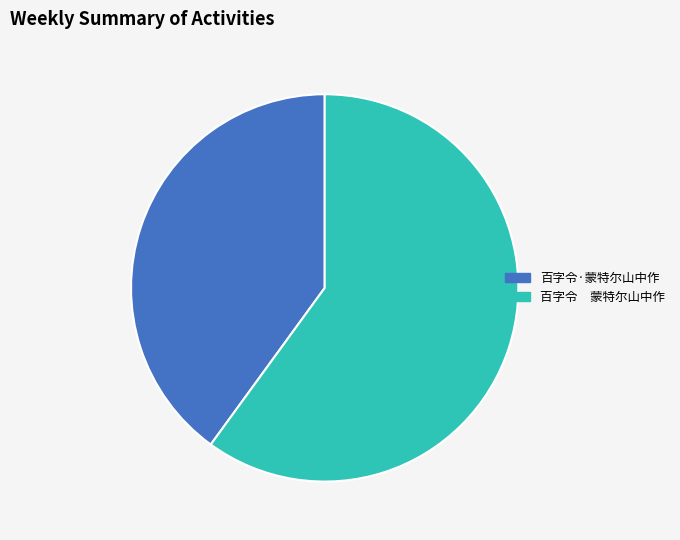

Rank the categories by value from highest to lowest.

百字令 蒙特尔山中作, 百字令·蒙特尔山中作